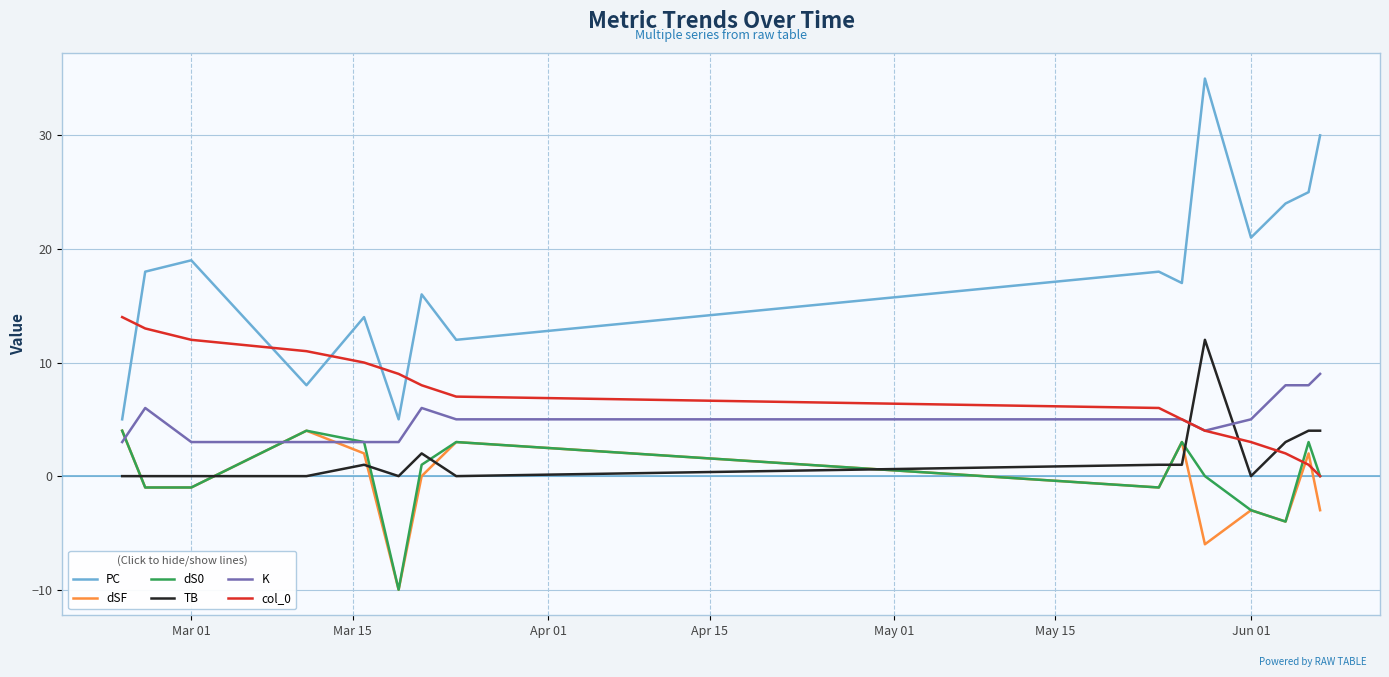

At how many categories does at least one series exceed -5?

15